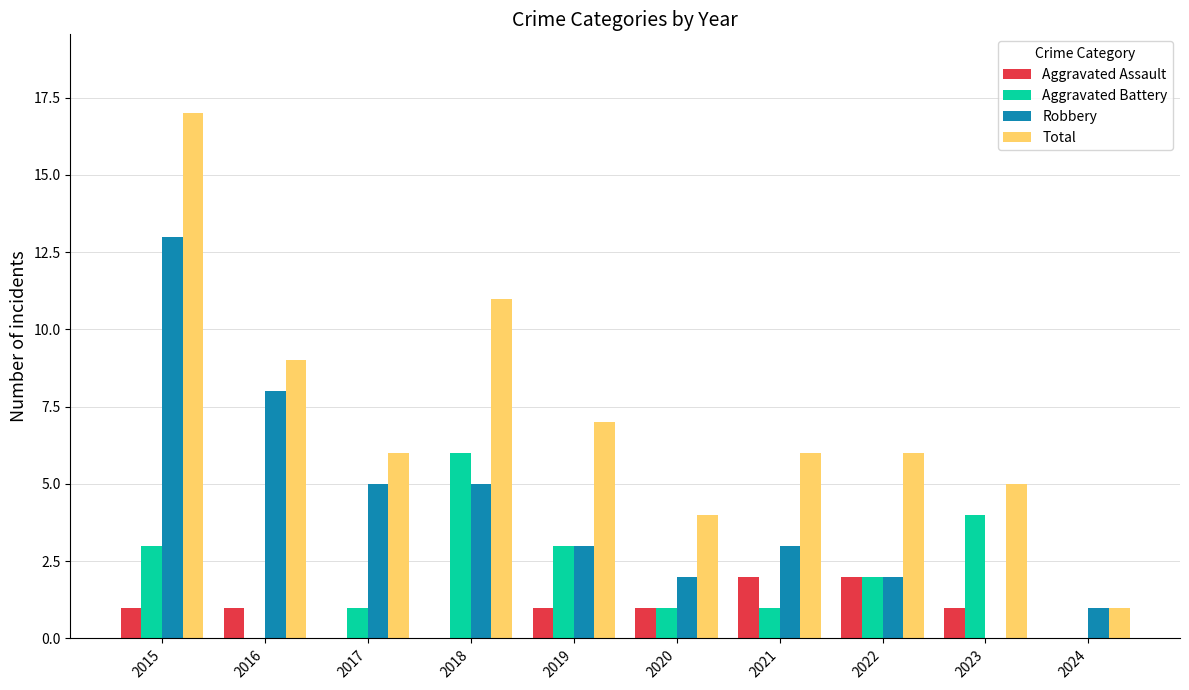

The Robbery series shows 2 at 2022. True or false?

True